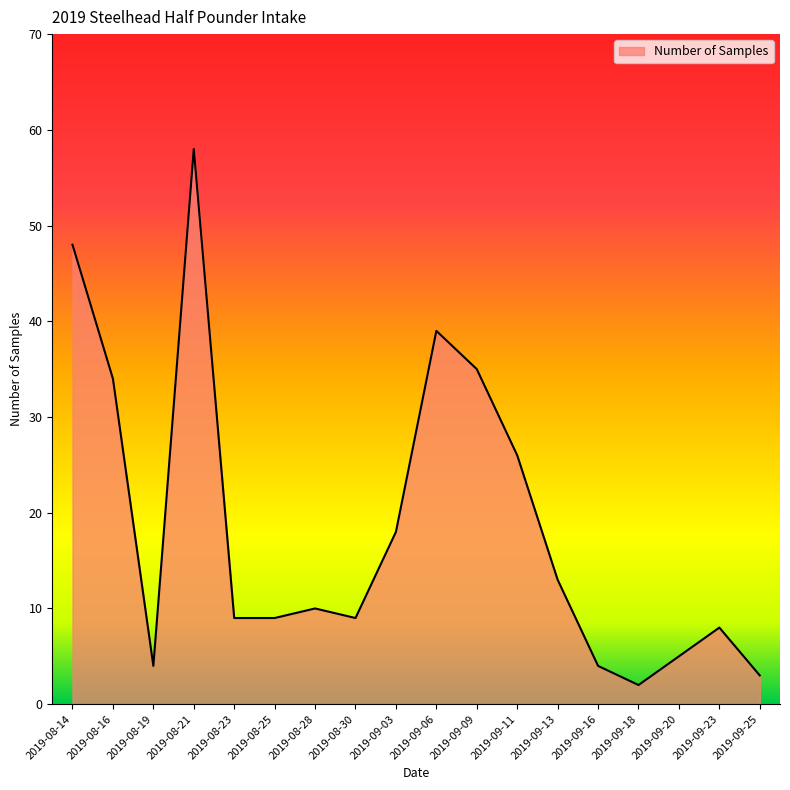

The value at 2019-09-11 is 26. True or false?

True